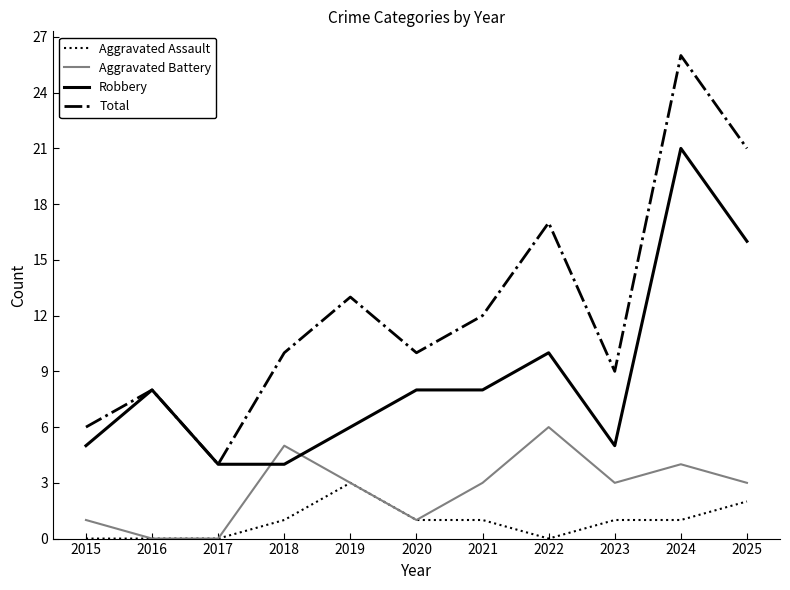

True or false: Total and Aggravated Assault intersect in this chart.

False